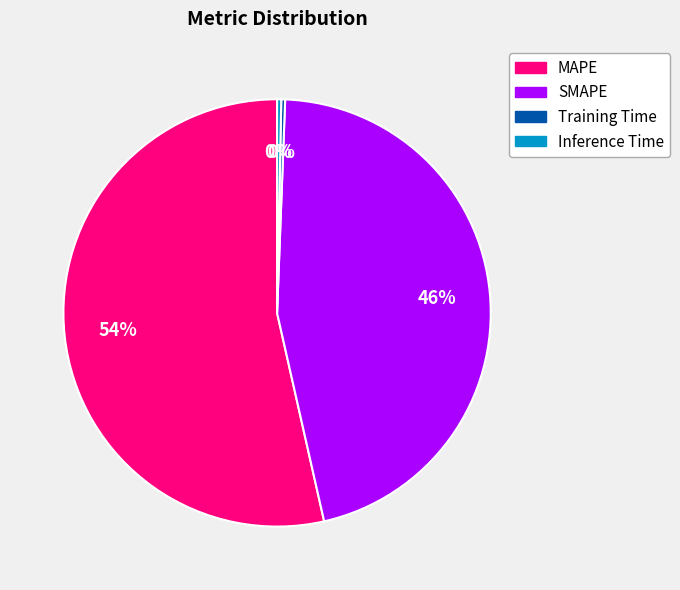

Do Training Time and MAPE together represent more than half of the pie?

Yes